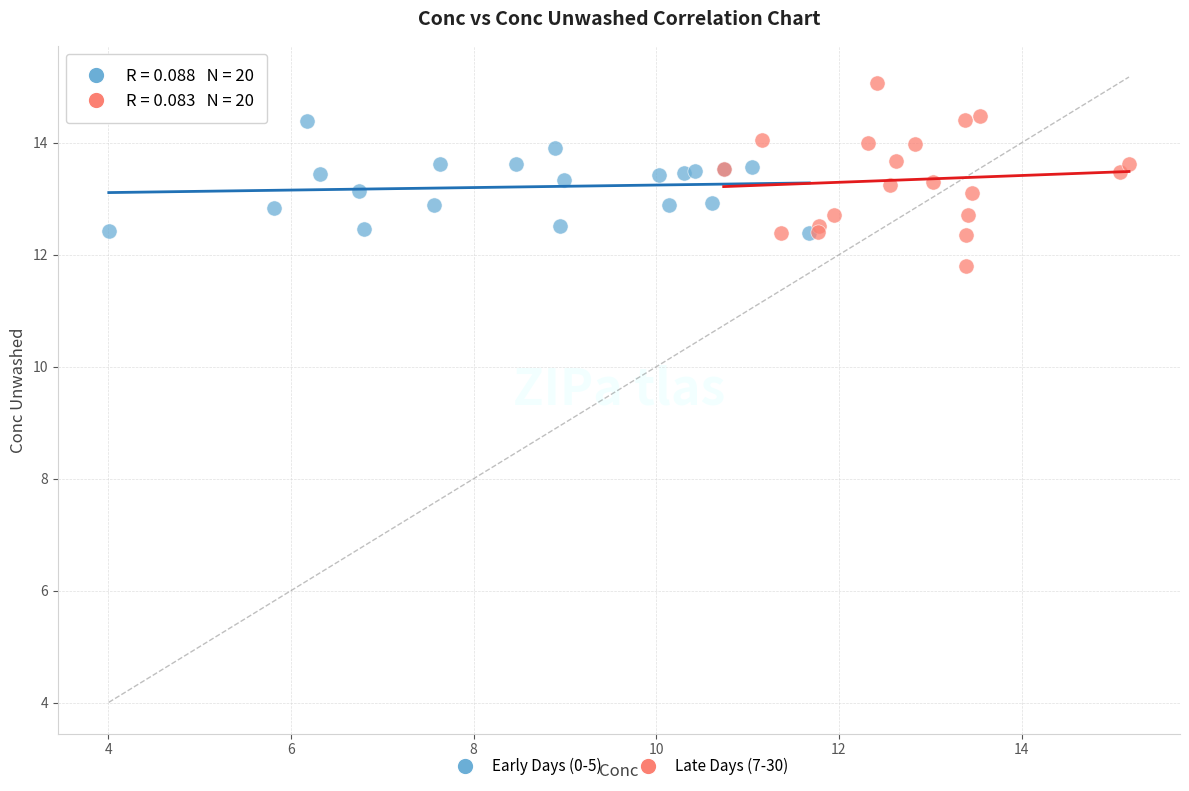

Which series reaches the minimum Y coordinate?

Late Days (7-30)